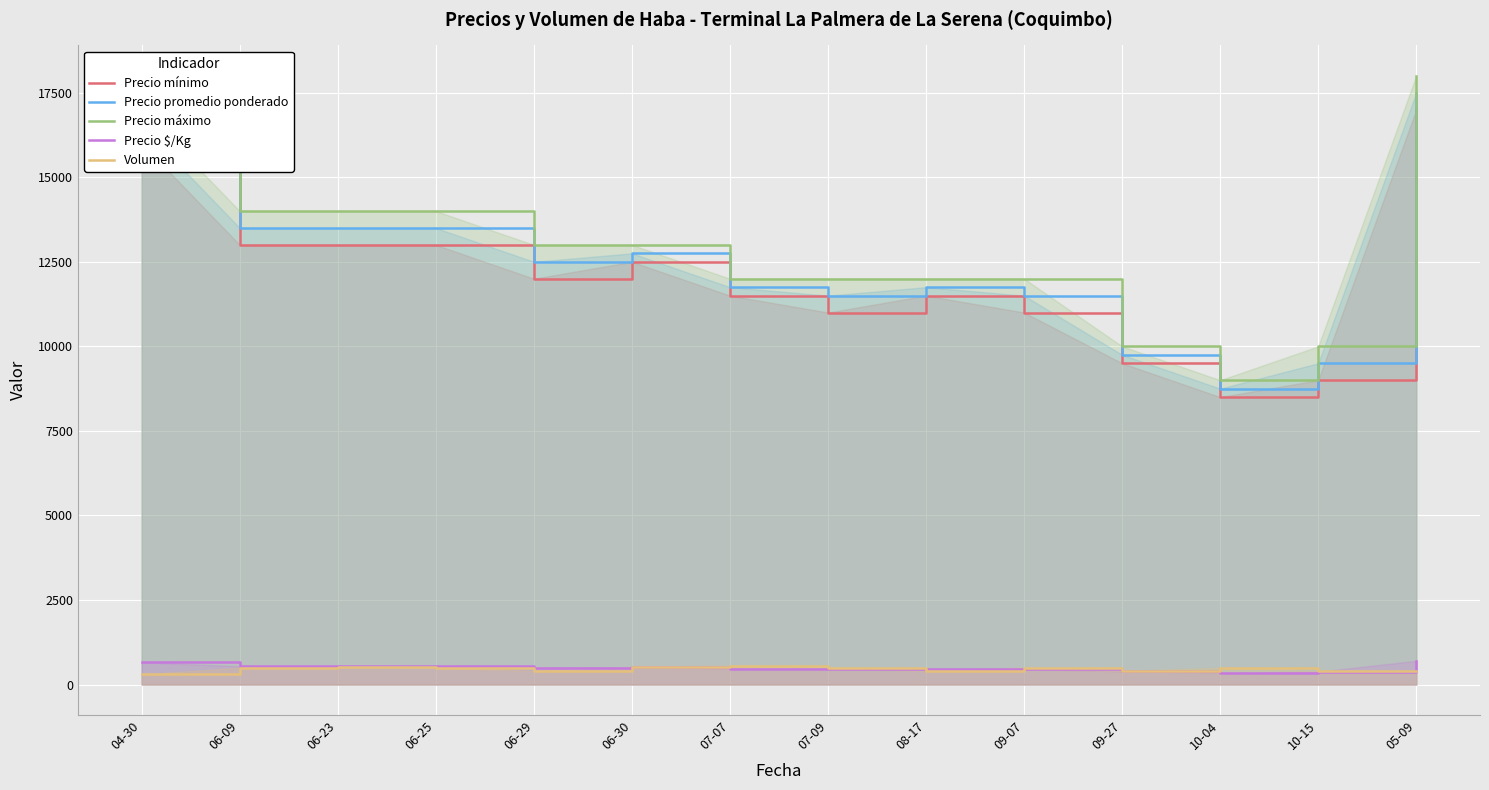

Is it true that Precio promedio ponderado equals 17500 at 05-09?

True